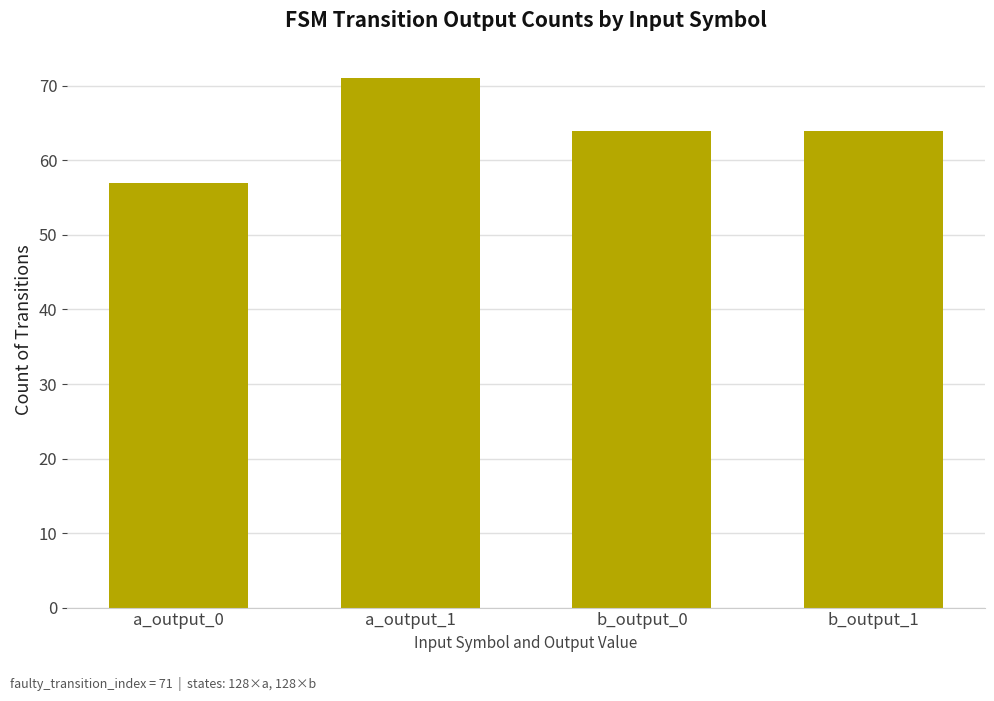

What is the approximate value at b_output_1?

64